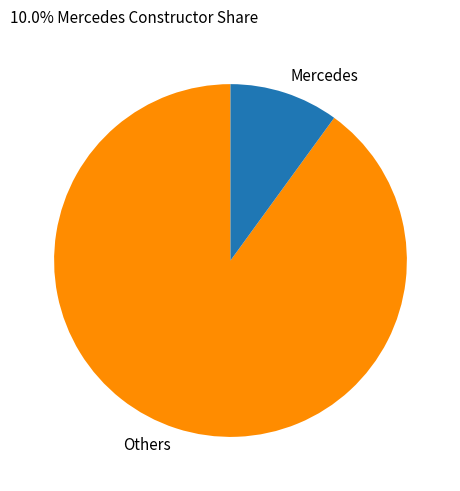

Which category has the biggest portion of the pie?

Others